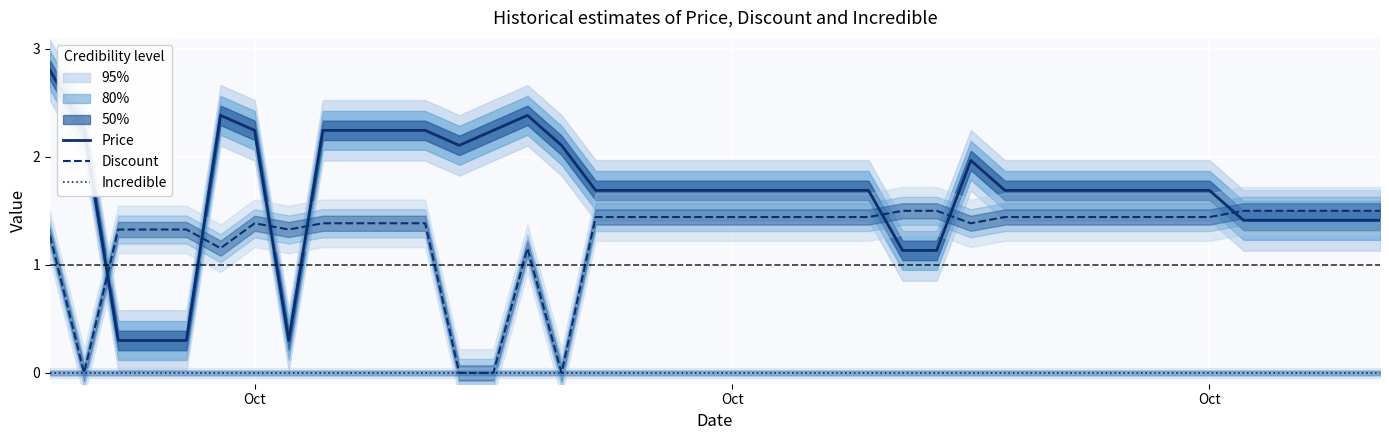

True or false: Incredible and Discount intersect in this chart.

False